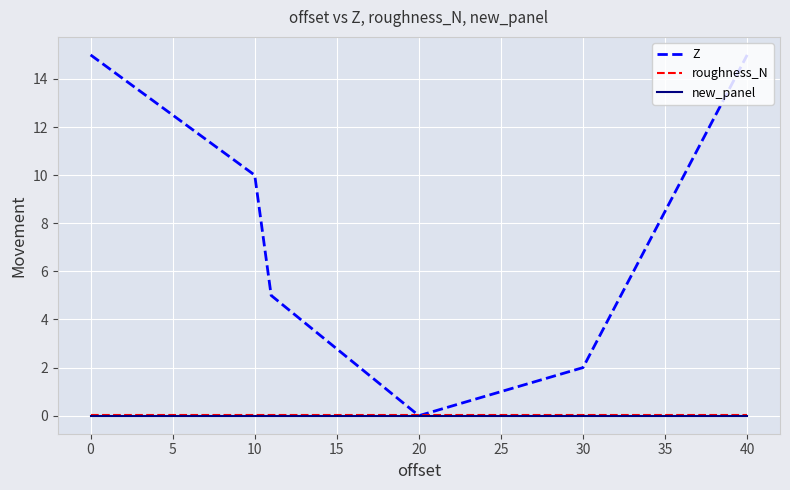

What is the maximum value for Z?

15.0